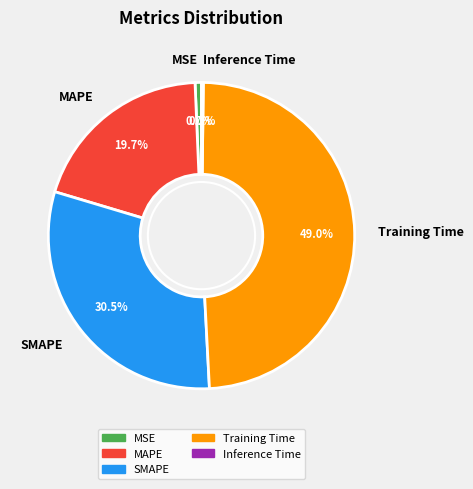

Does any single category account for the majority?

No